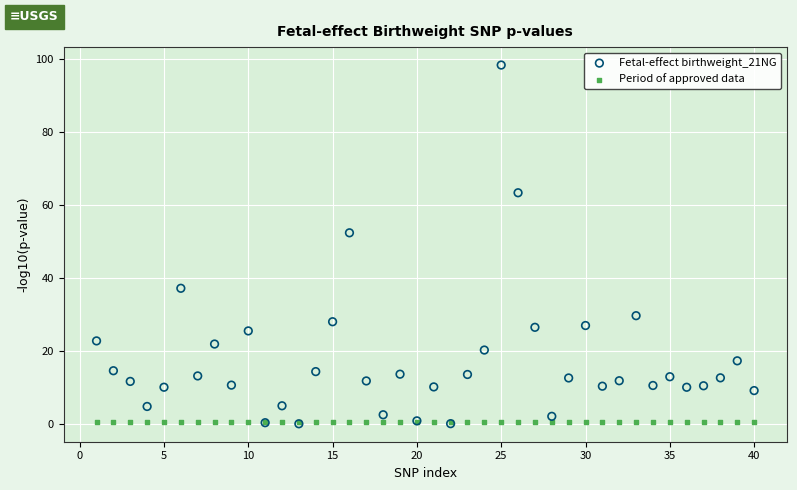

Across all series, what Y value is closest to 49?

52.4